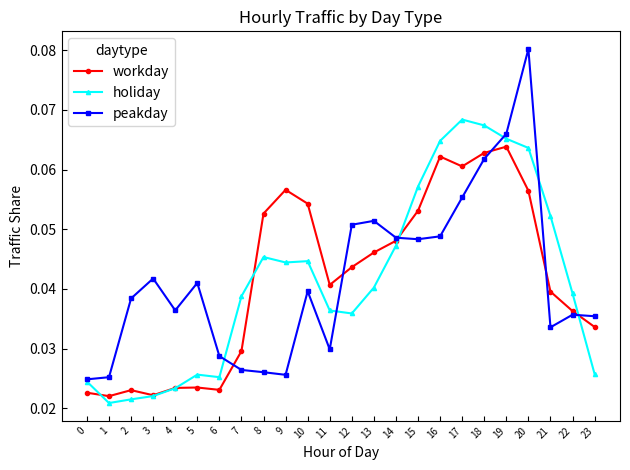

Which label corresponds to the largest value in the chart?

20